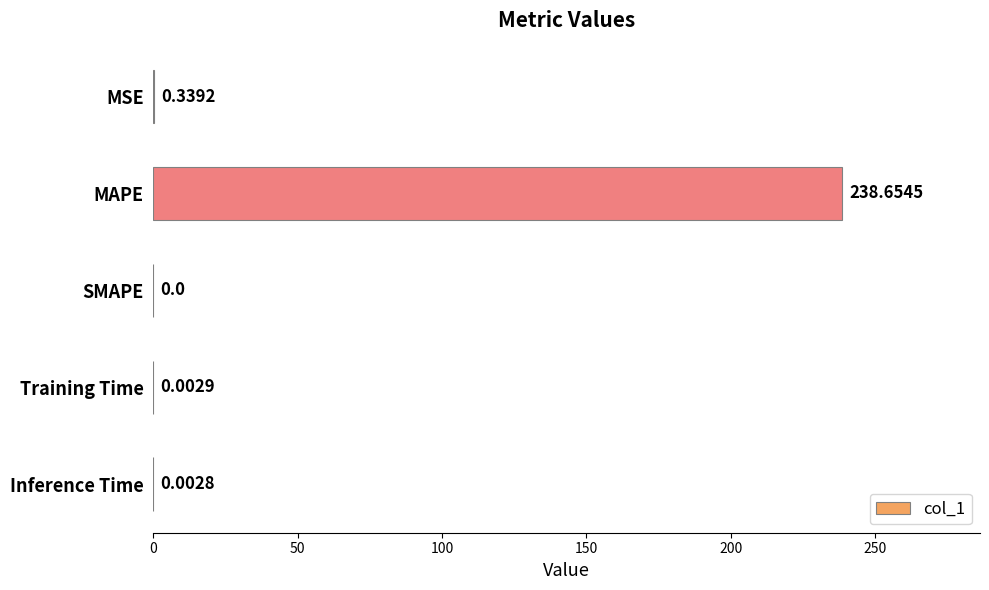

What is the change in value from MAPE to Inference Time?

-238.7